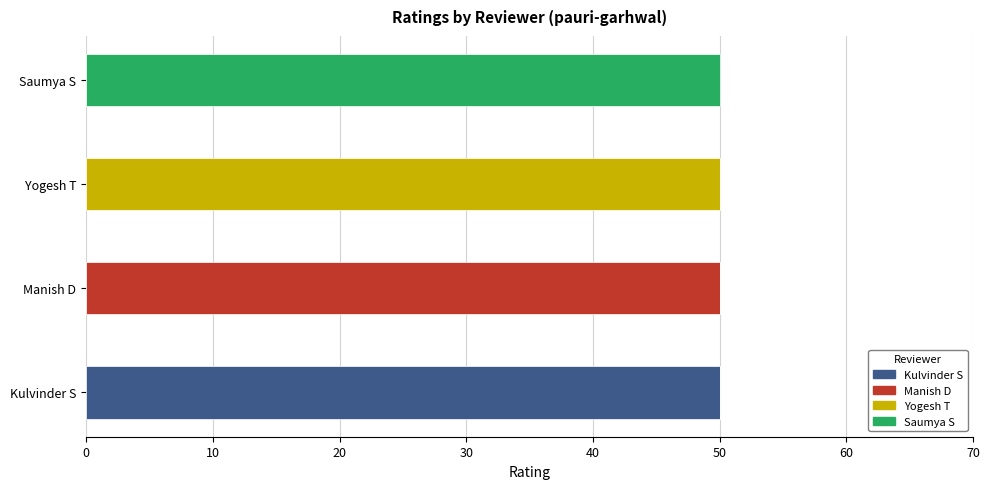

What is the total value across all series at Saumya S?

50